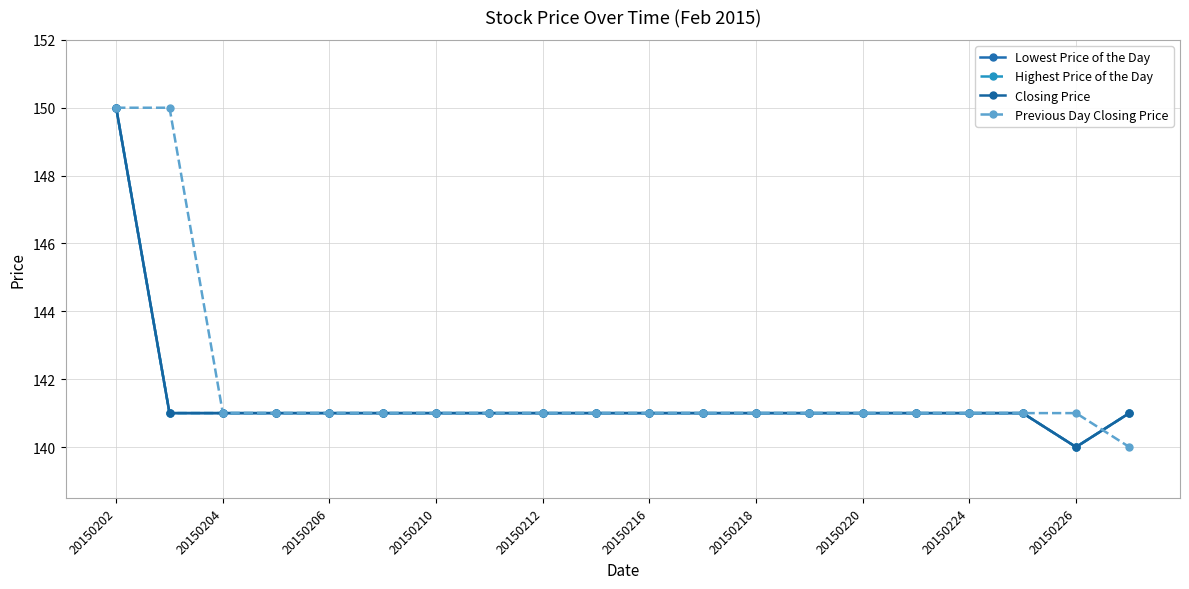

Does the chart have visible grid lines?

Yes